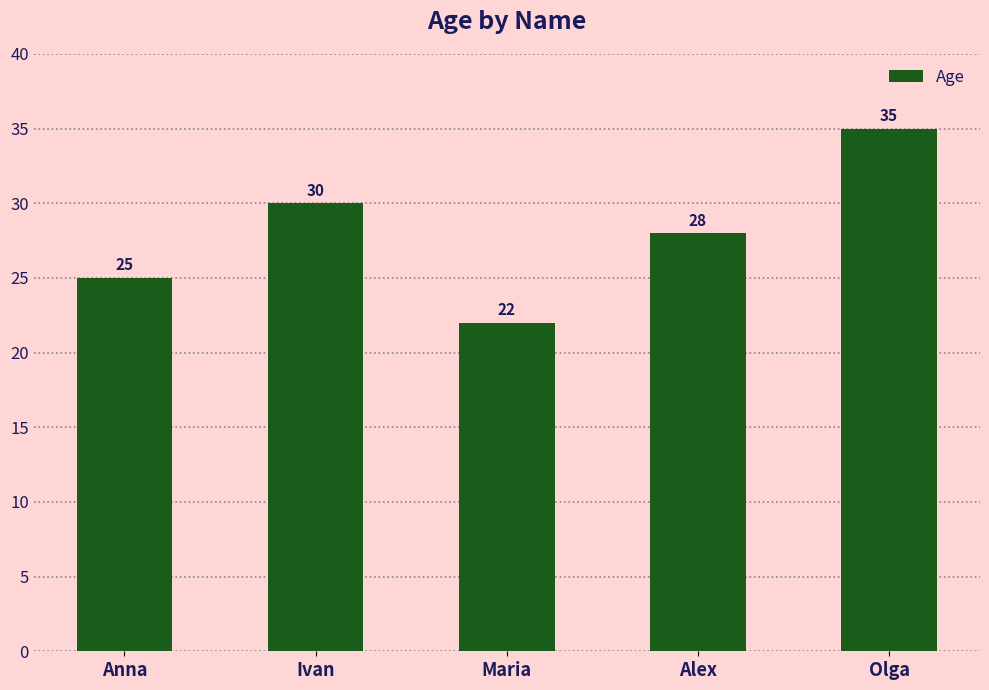

What is the label of the 5th bar from the left?

Olga